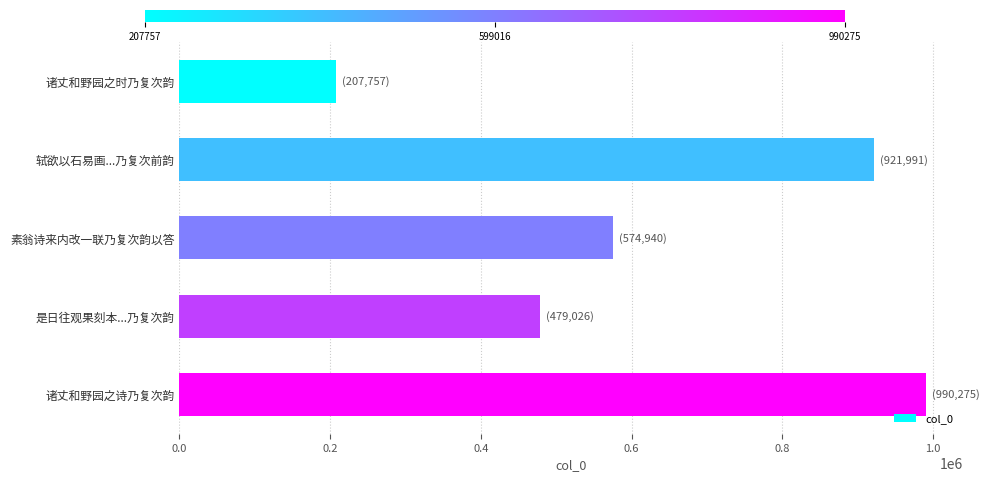

Which has a higher value, 诸丈和野园之时乃复次韵 or 是日往观果刻本...乃复次韵?

是日往观果刻本...乃复次韵